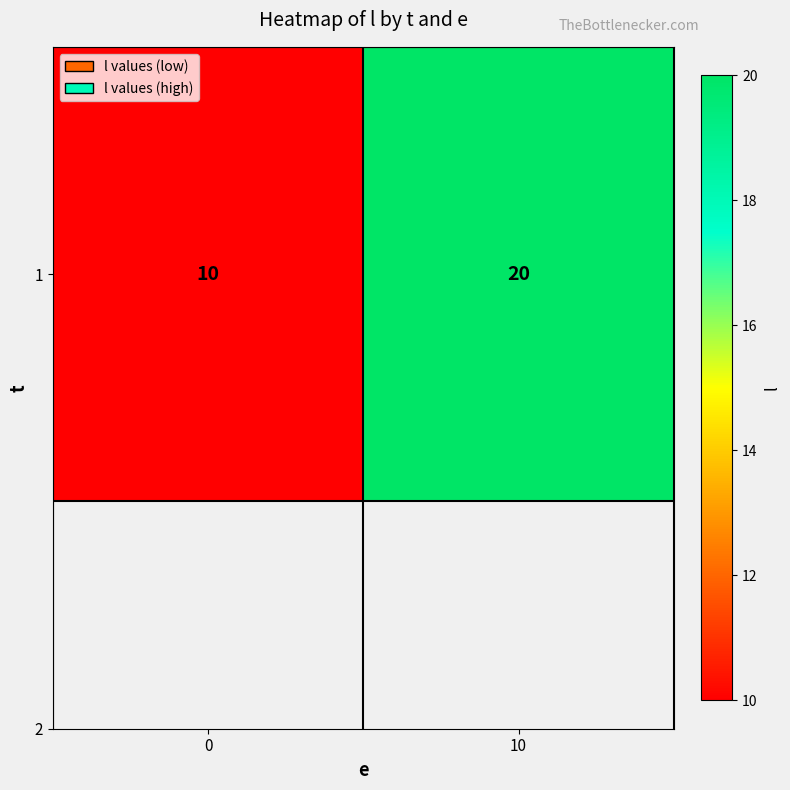

What is the maximum value shown in the chart?

20